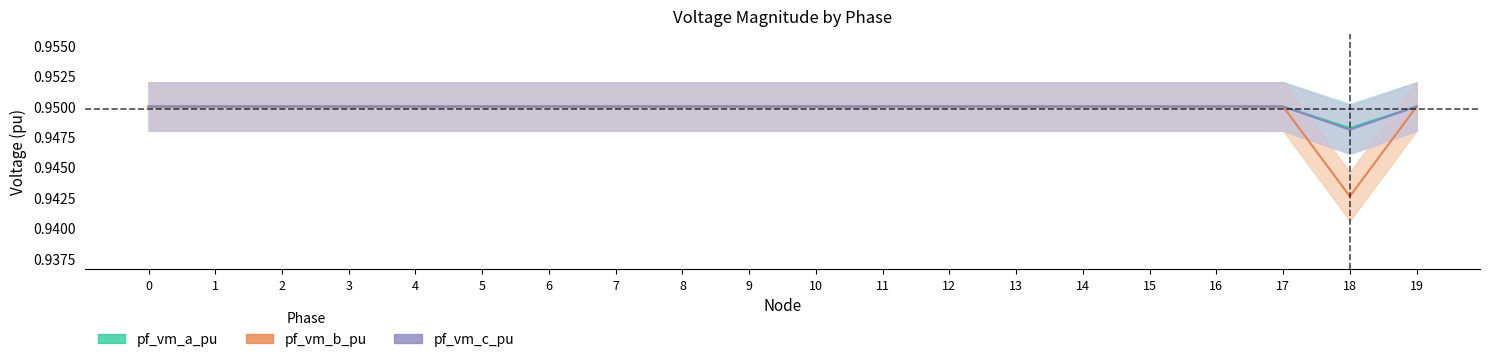

Reading left to right, list all the values displayed in this chart.

pf_vm_a_pu: 0.9	0.9	0.9	0.9	0.9	0.9	0.9	0.9	0.9	0.9	0.9	0.9	0.9	0.9	0.9	0.9	0.9	0.9	0.9	0.9
pf_vm_b_pu: 0.9	0.9	0.9	0.9	0.9	0.9	0.9	0.9	0.9	0.9	0.9	0.9	0.9	0.9	0.9	0.9	0.9	0.9	0.9	0.9
pf_vm_c_pu: 0.9	0.9	0.9	0.9	0.9	0.9	0.9	0.9	0.9	0.9	0.9	0.9	0.9	0.9	0.9	0.9	0.9	0.9	0.9	0.9